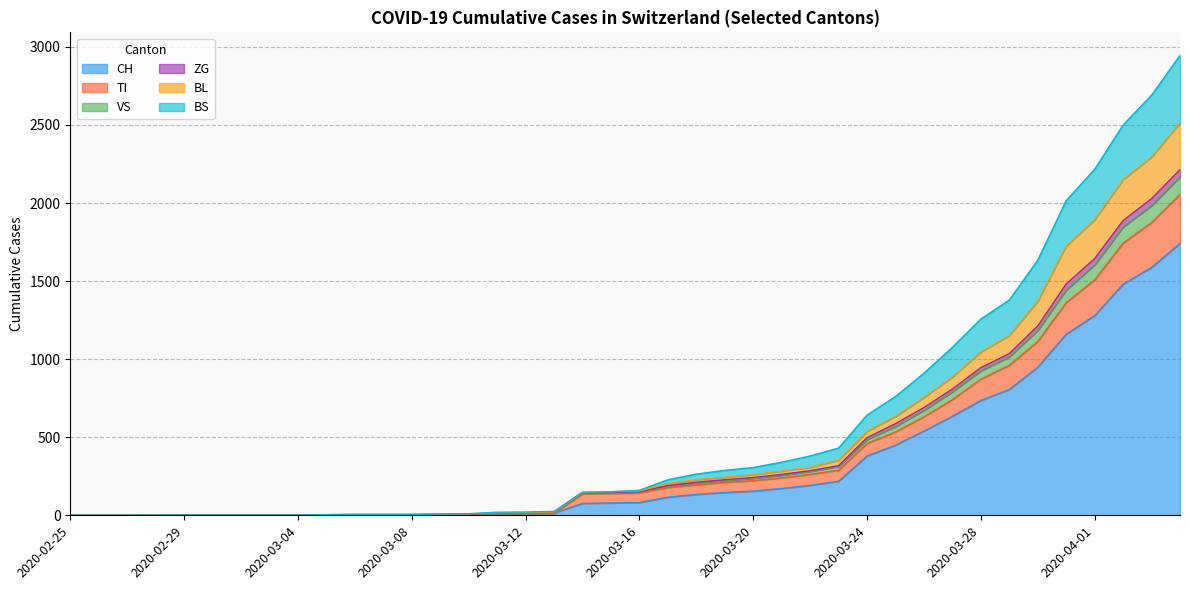

Does the chart have visible grid lines?

Yes